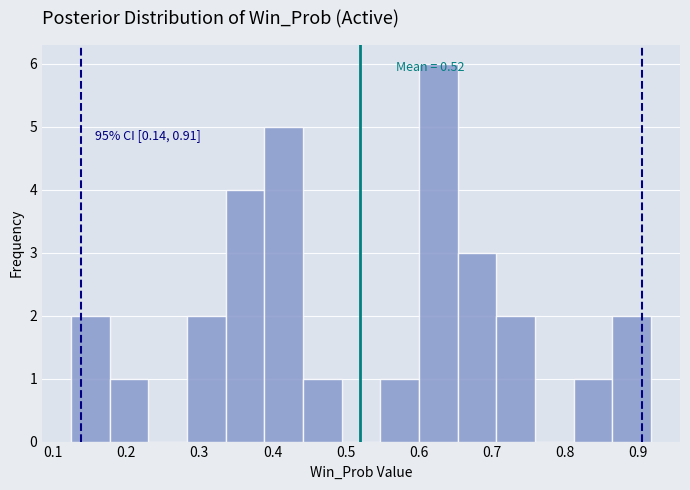

Which range on the x-axis has the tallest bar?

0.60 to 0.65